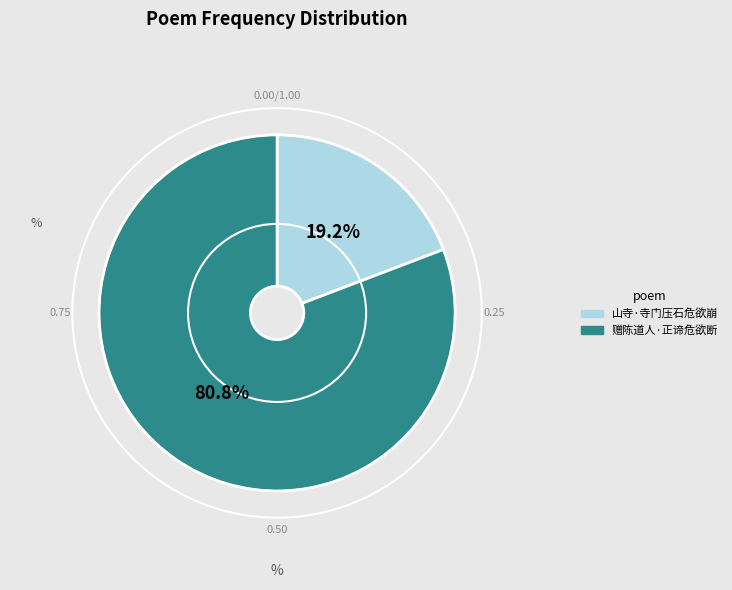

The 山寺·寺门压石危欲崩 slice represents 19% of the pie. True or false?

True